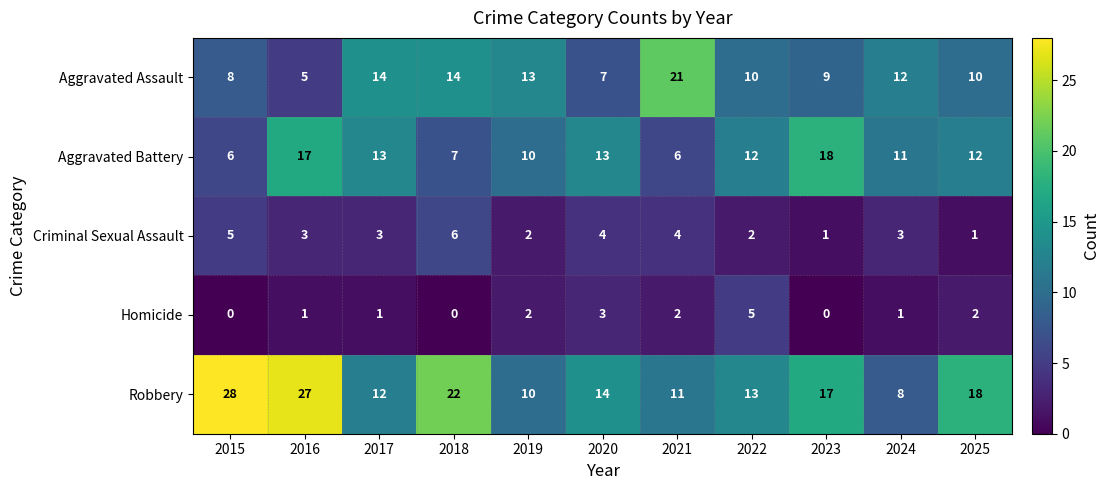

True or false: Aggravated Battery has a value of 11 at 2024.

True